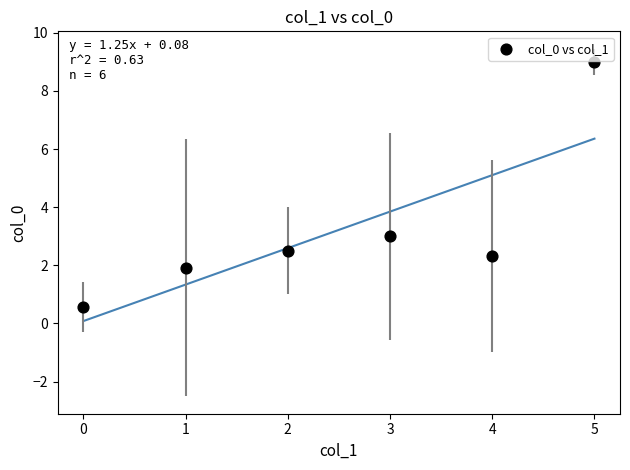

What is the range of Y values (max minus min)?

8.4